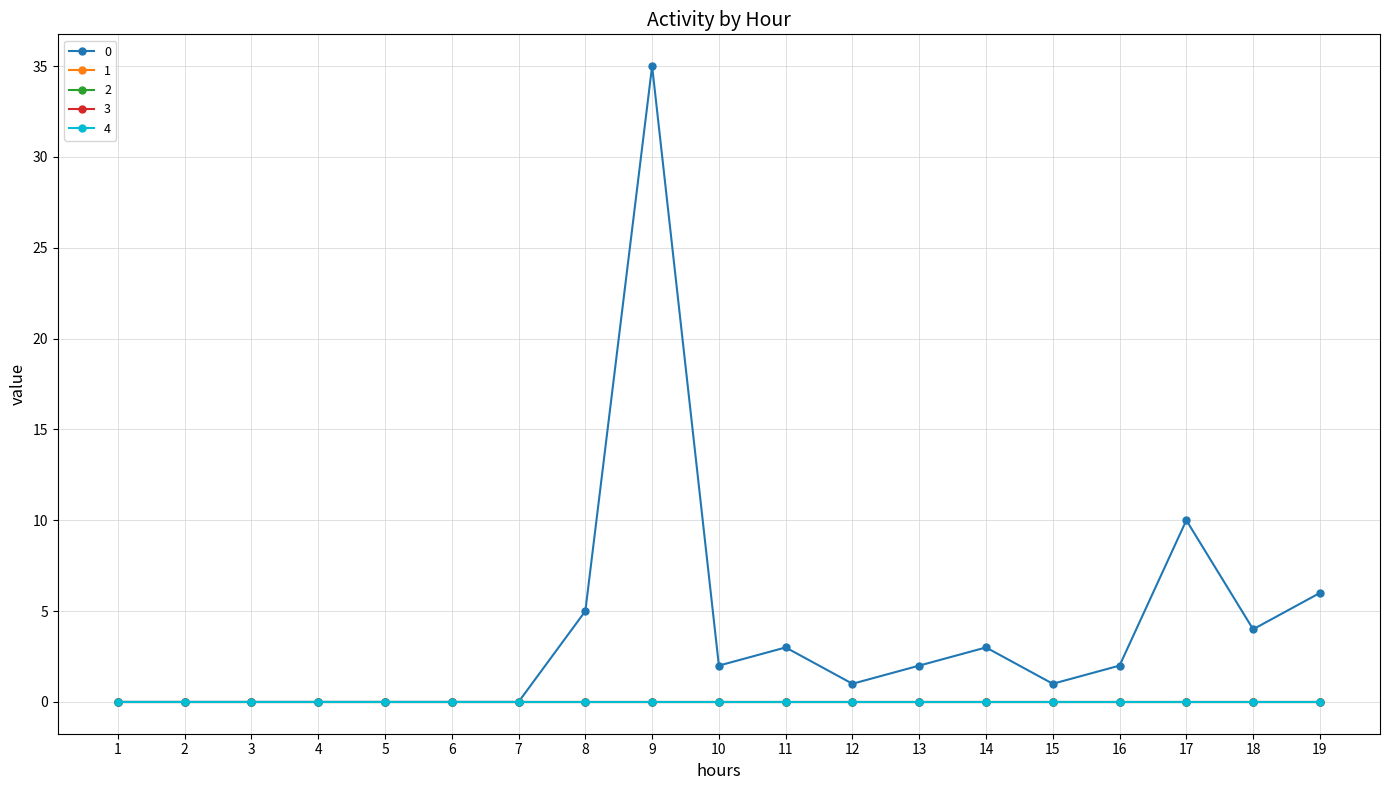

True or false: 4 has a value of 0 at 3.

True